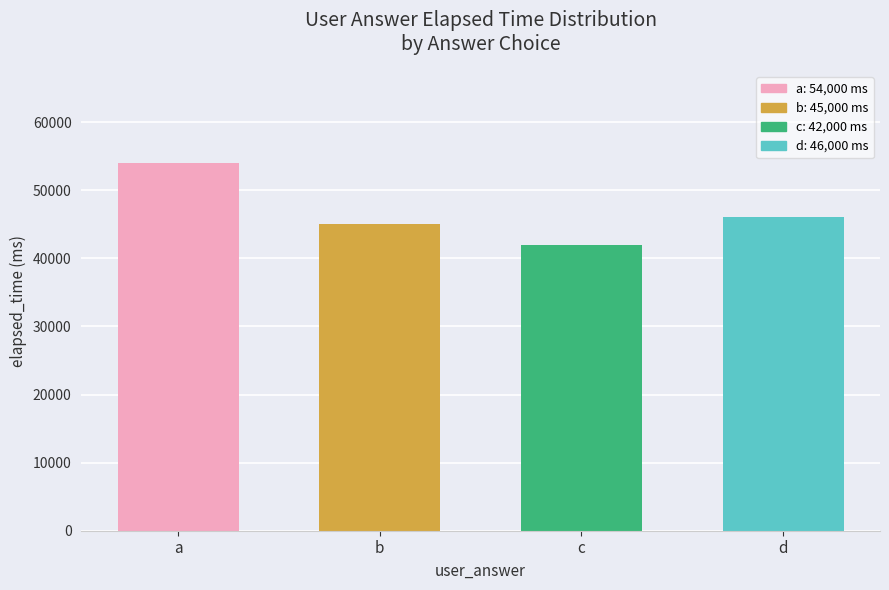

Between c and b, which is larger?

b